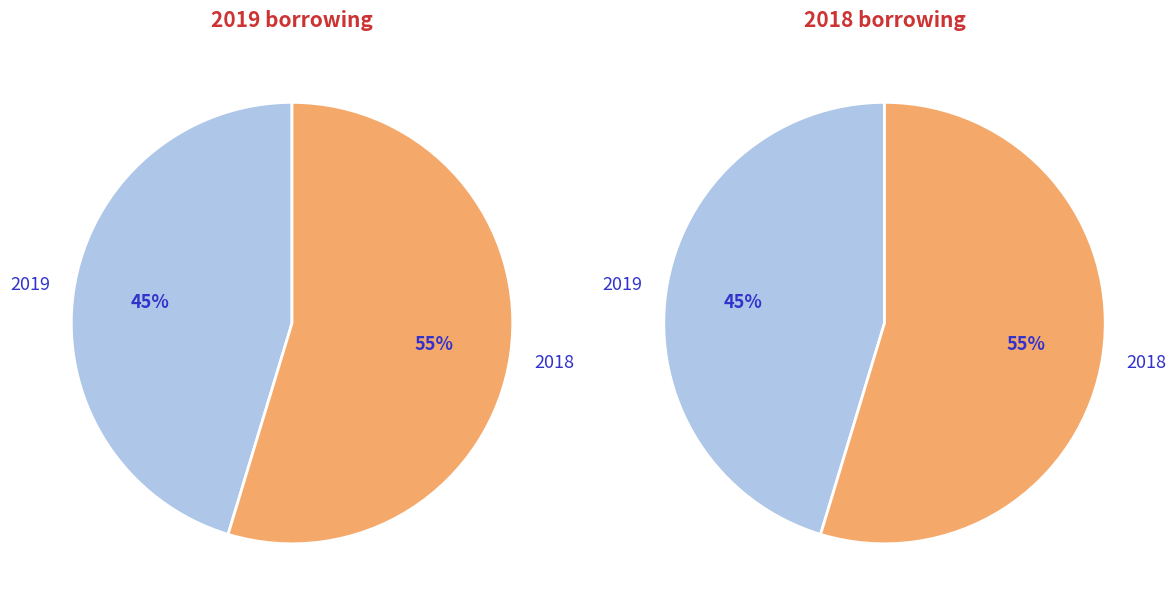

The 2018 slice represents 43% of the pie. True or false?

False